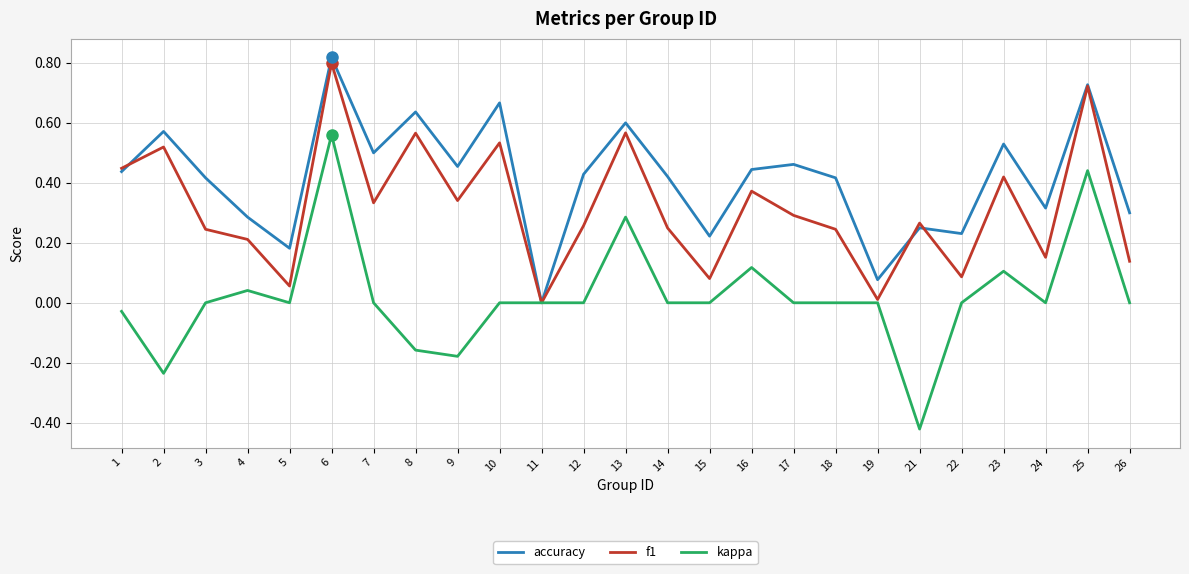

Rank the series by their maximum value, from lowest to highest.

kappa, f1, accuracy